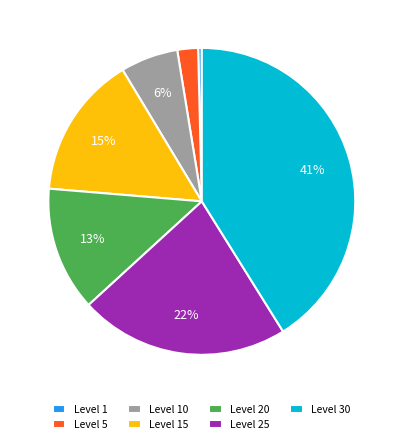

To the nearest percent, what is the difference between the Level 1 and Level 5 slice percentages?

2%